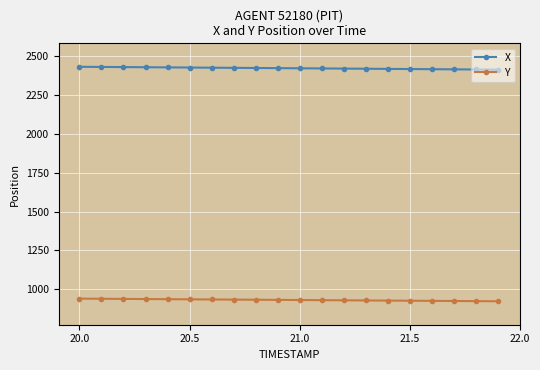

True or false: X and Y cross at least once.

False